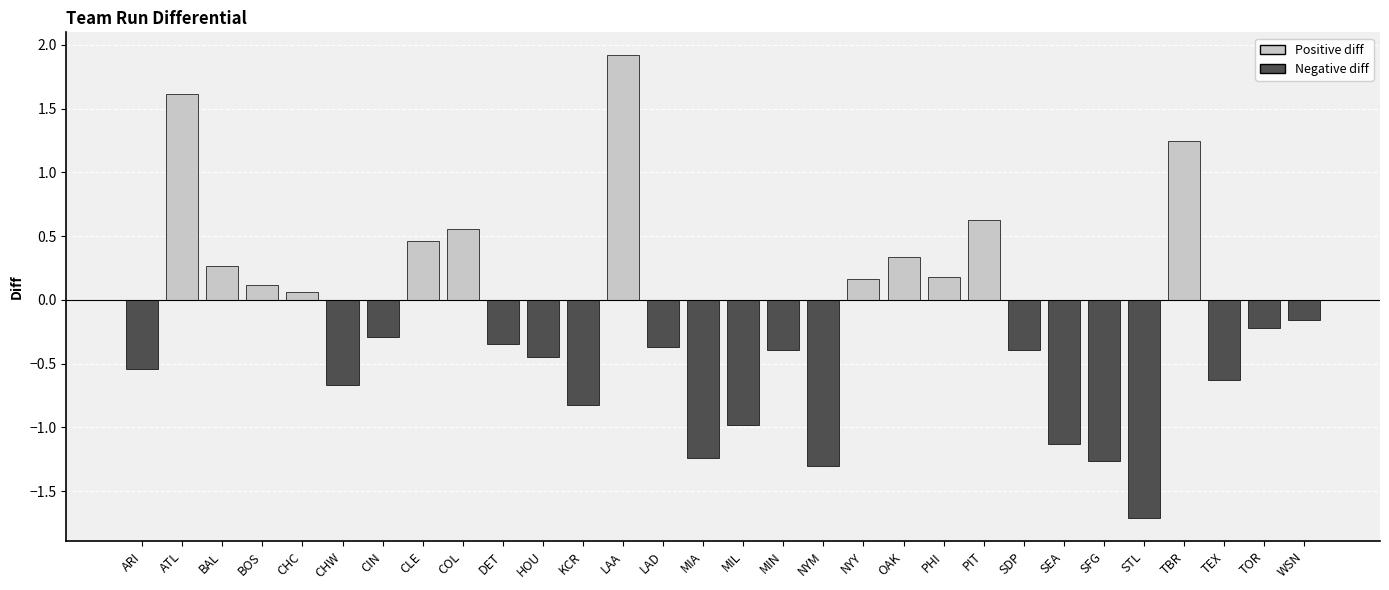

What is the value of the Positive diff bar at the 3rd from the left?

0.3